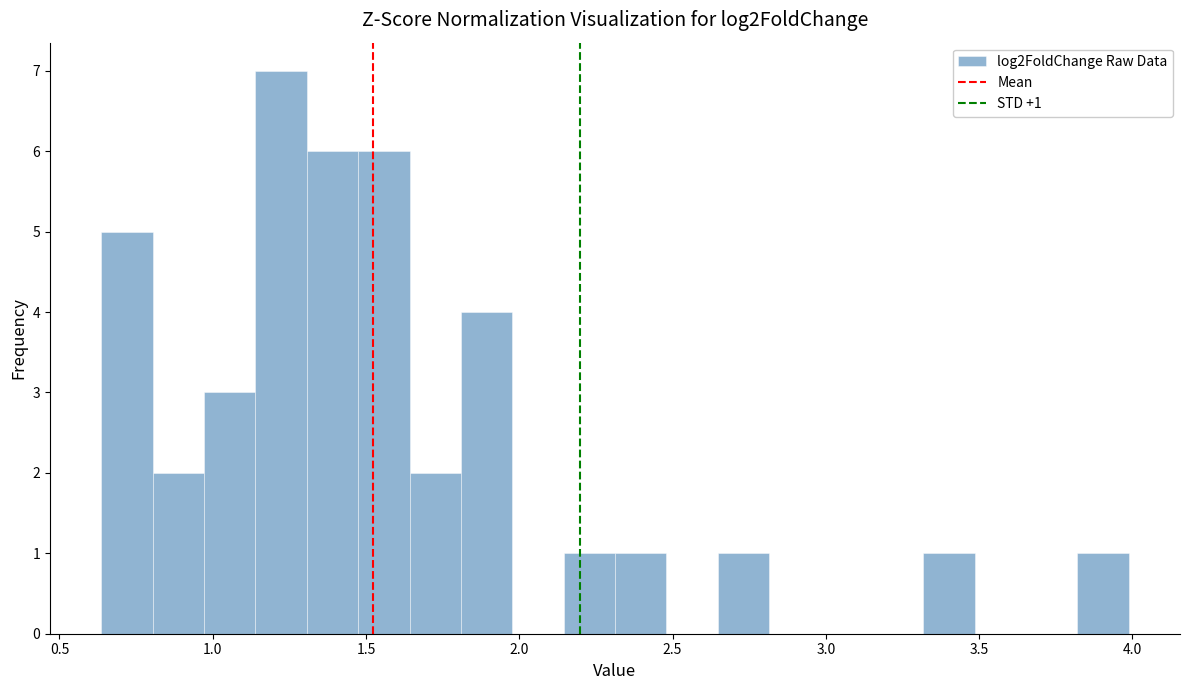

Read against the x-axis, roughly where is the centre of the tallest bar?

1.20